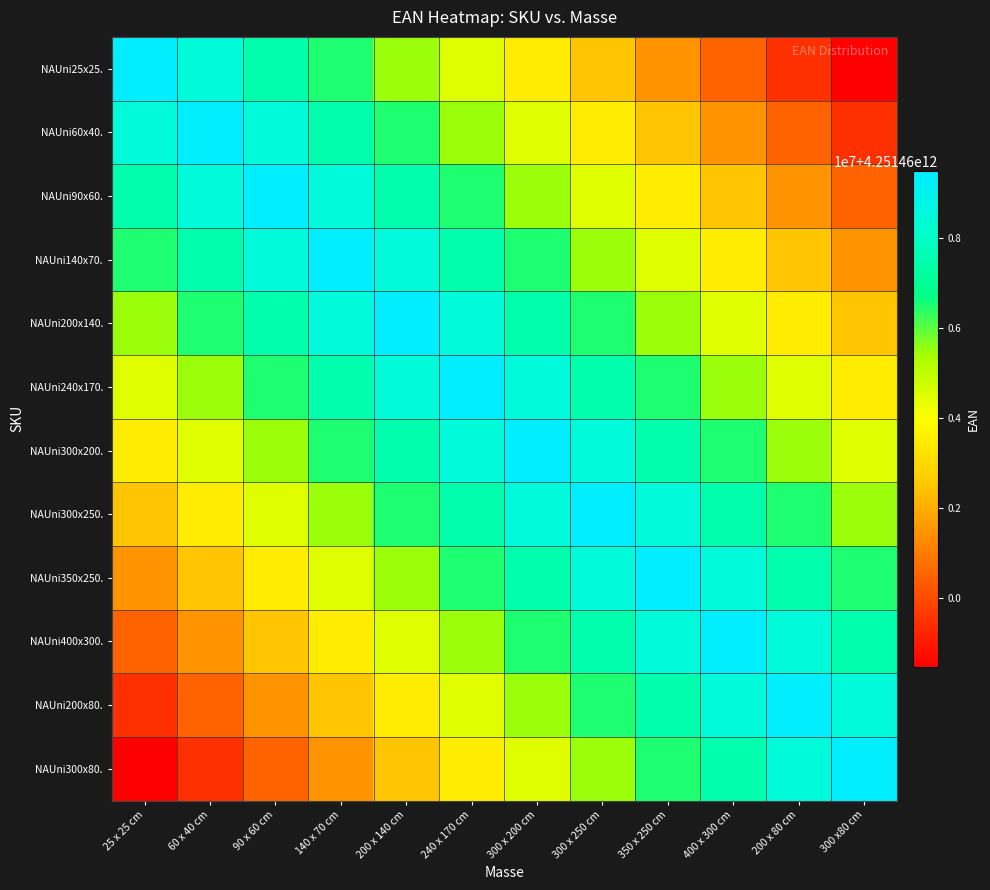

What is the spread (max minus min) of values at 25 x 25 cm?

11001120